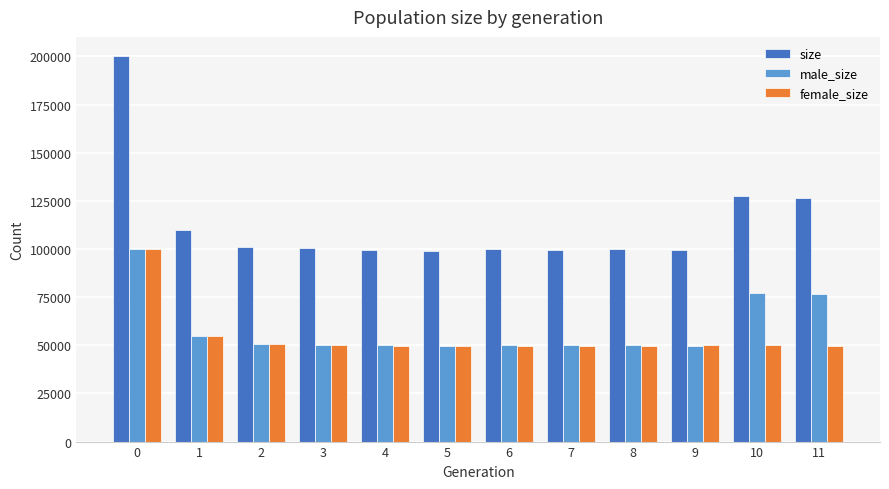

What is the maximum value shown in the chart?

200172